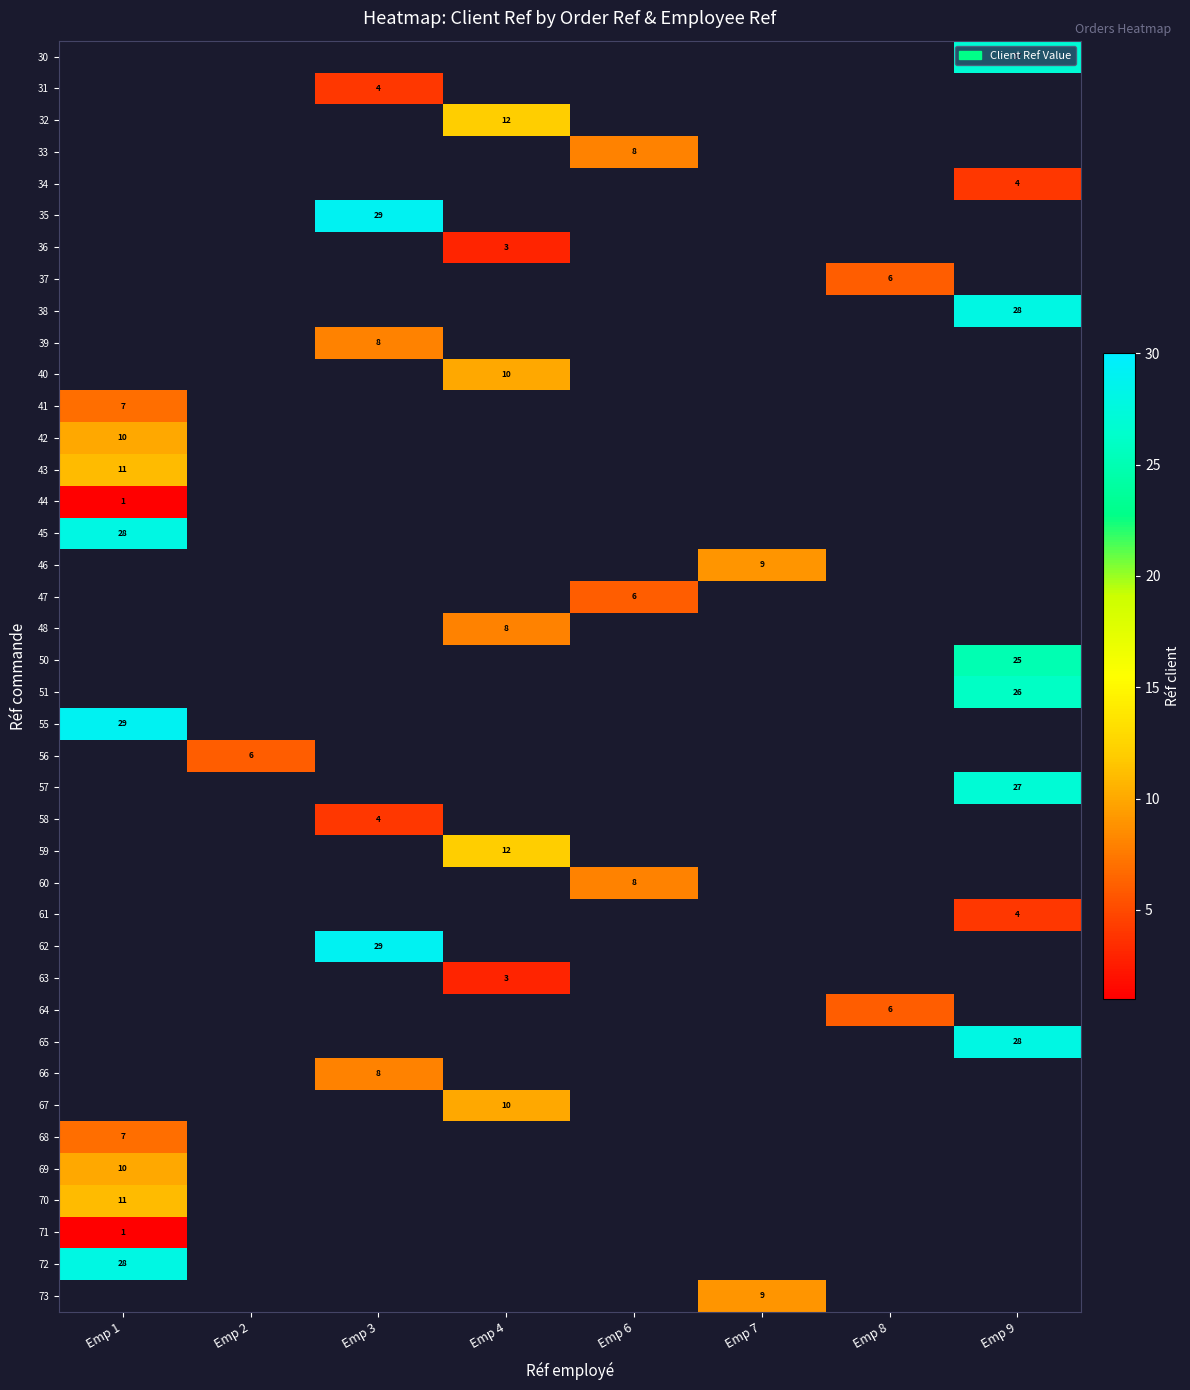

Rank the series by their maximum value, from lowest to highest.

44, 30, 31, 32, 33, 34, 35, 36, 37, 38, 39, 40, 41, 42, 43, 45, 46, 47, 48, 50, 51, 55, 56, 57, 58, 59, 60, 61, 62, 63, 64, 65, 66, 67, 71, 68, 69, 70, 72, 73